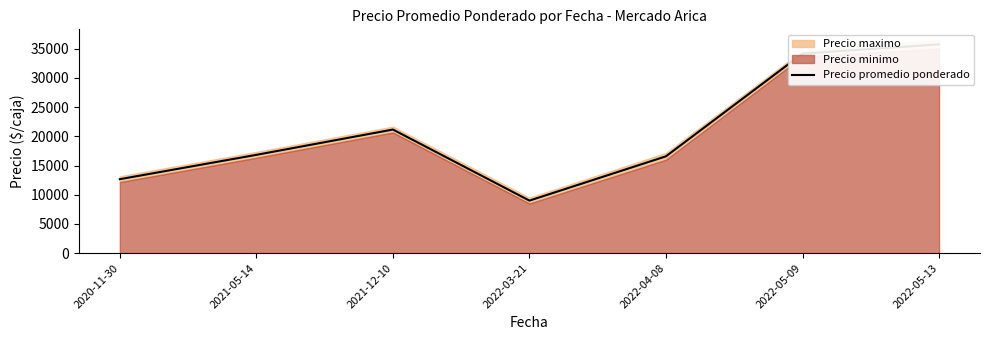

Rank the categories by value from highest to lowest.

2022-05-13, 2022-05-09, 2021-12-10, 2021-05-14, 2022-04-08, 2020-11-30, 2022-03-21